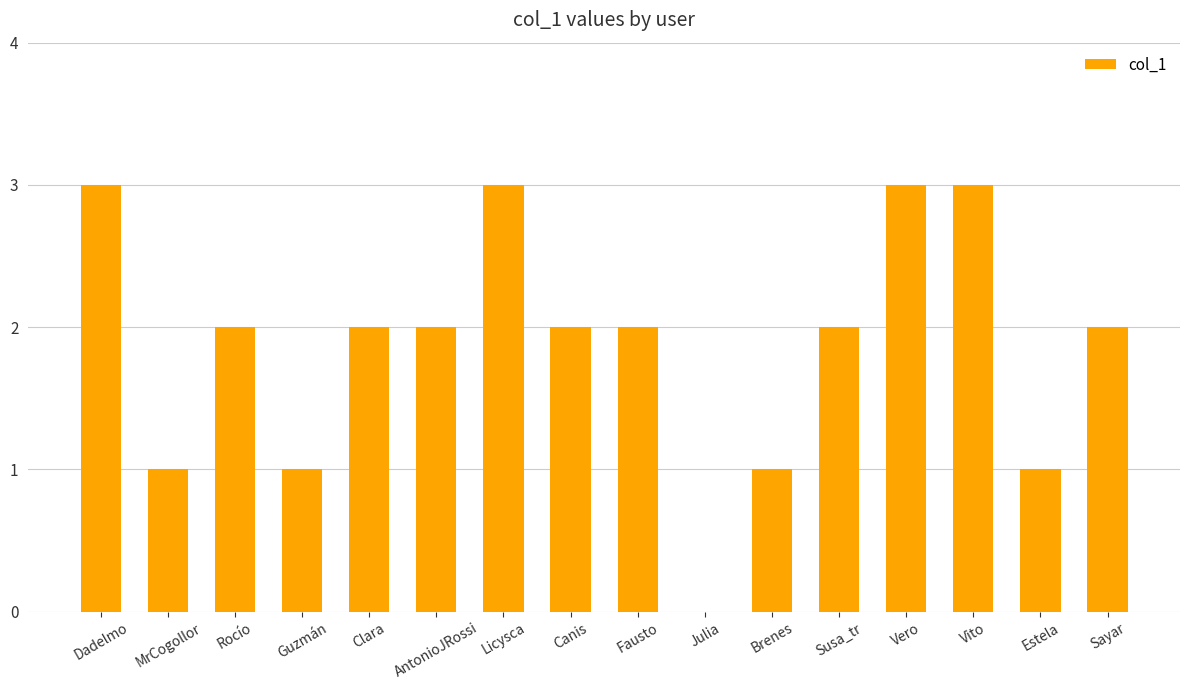

The value at Dadelmo is 3. True or false?

True